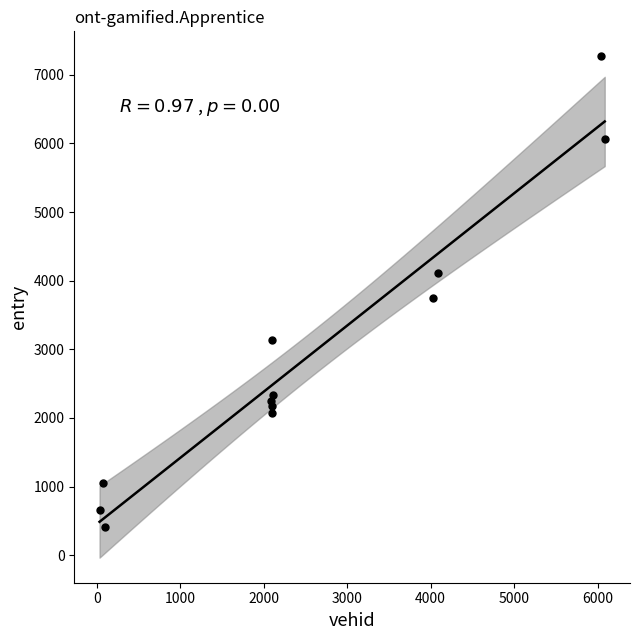

What Y value in the scatter plot is closest to 3842?

3750.6